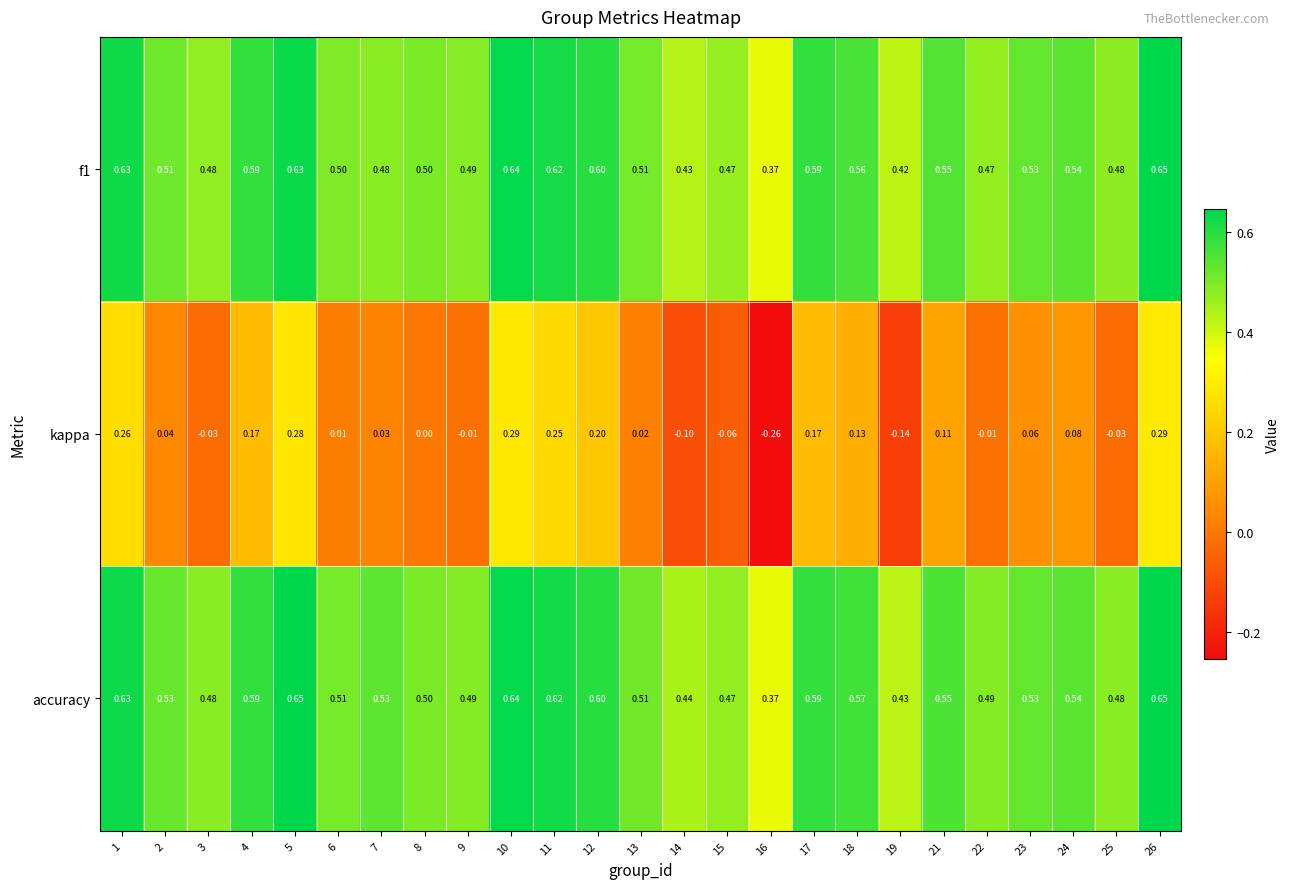

Which series has the largest total across all categories?

accuracy